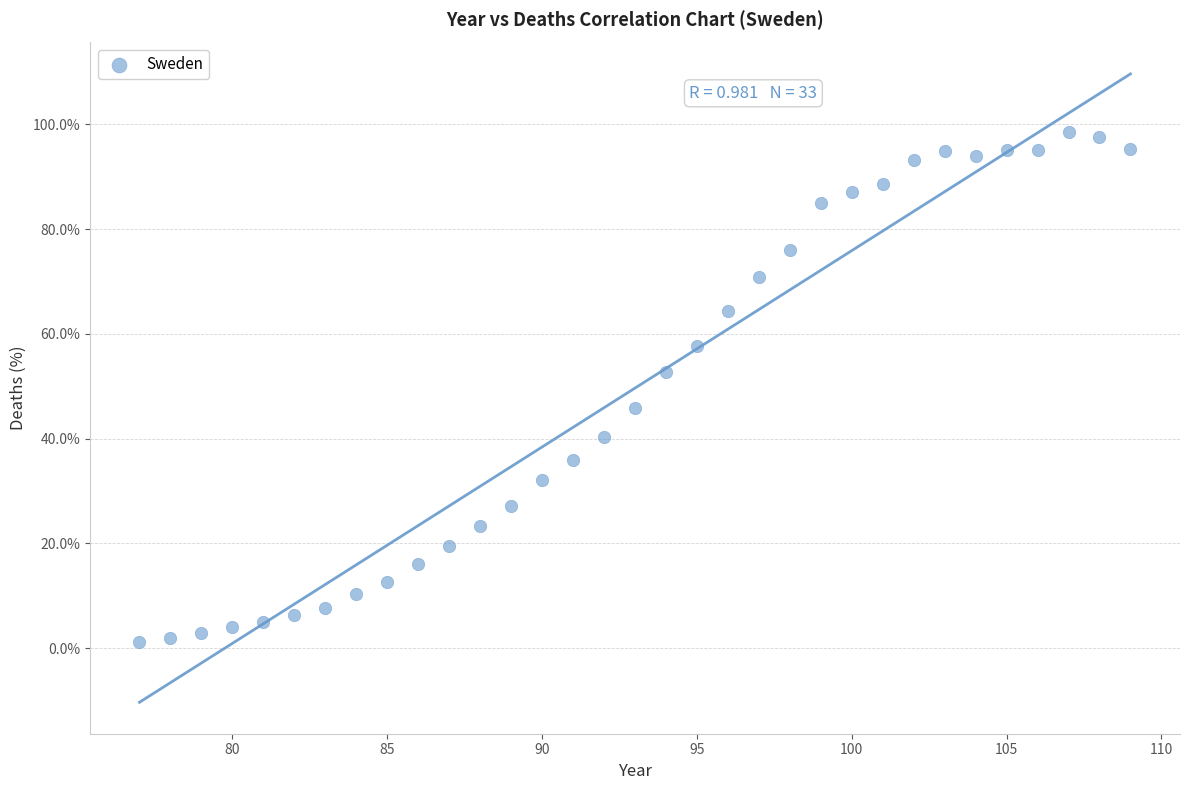

What is the range of X values (max minus min)?

32.0